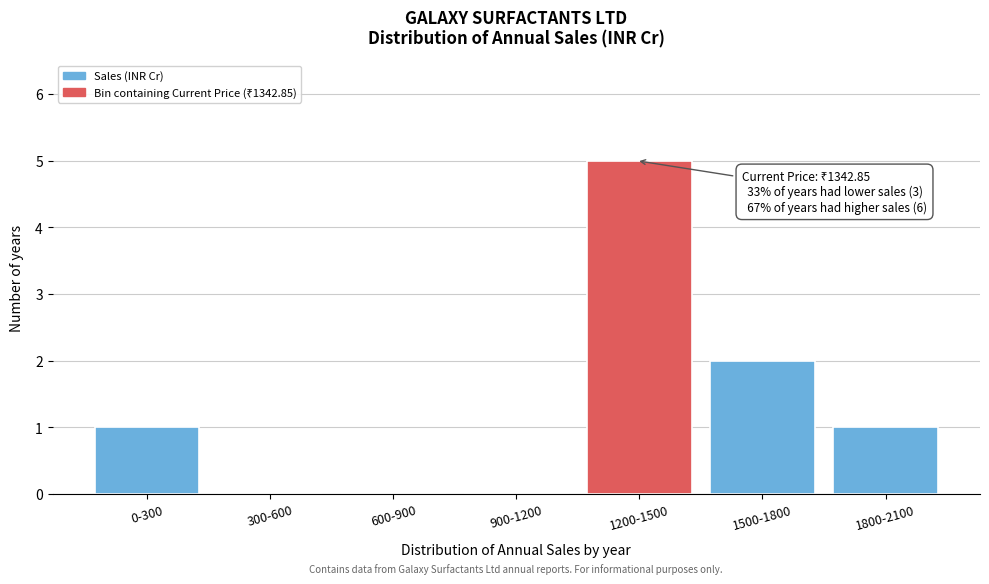

Reading left to right, transcribe all the data shown in this chart.

0-300=1	300-600=0	600-900=0	900-1200=0	1200-1500=5	1500-1800=2	1800-2100=1